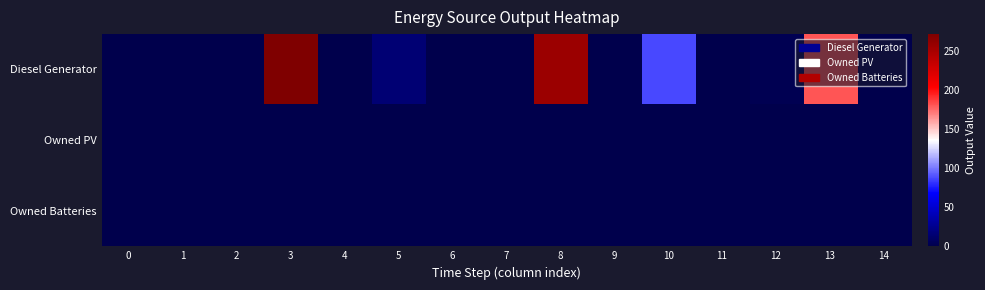

Which has a higher value, 3 or 4?

3